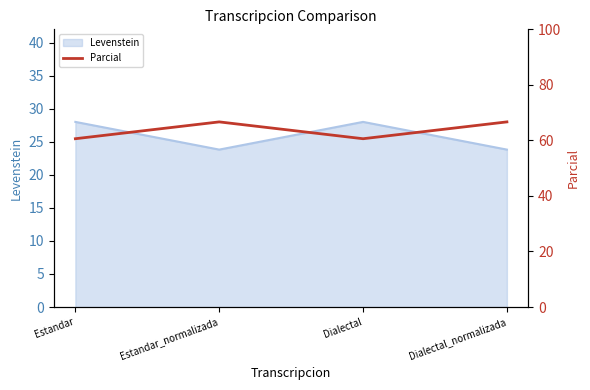

What is the smallest value displayed?

60.6